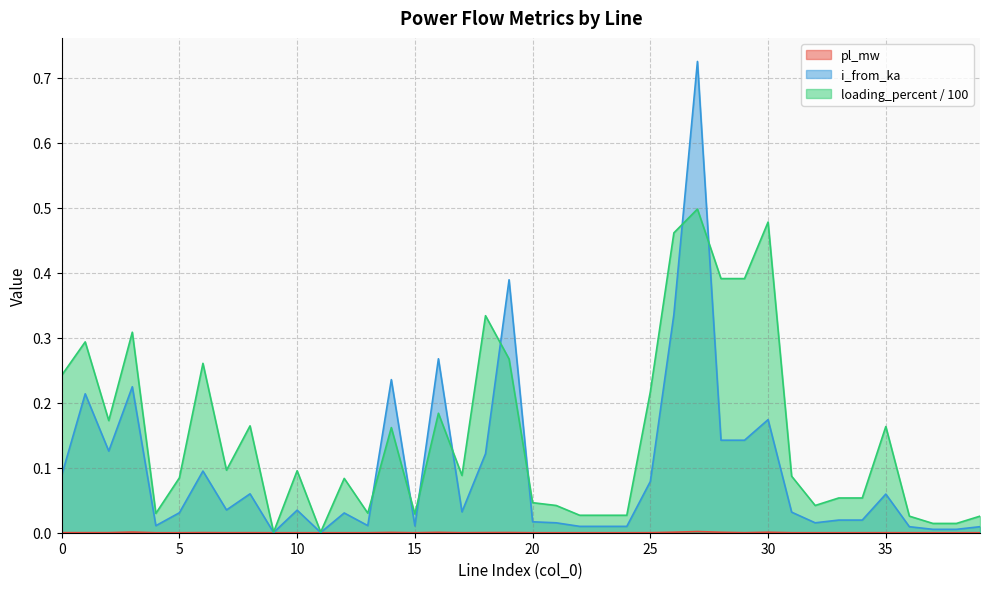

What is the spread (max minus min) of values at 16?

0.3